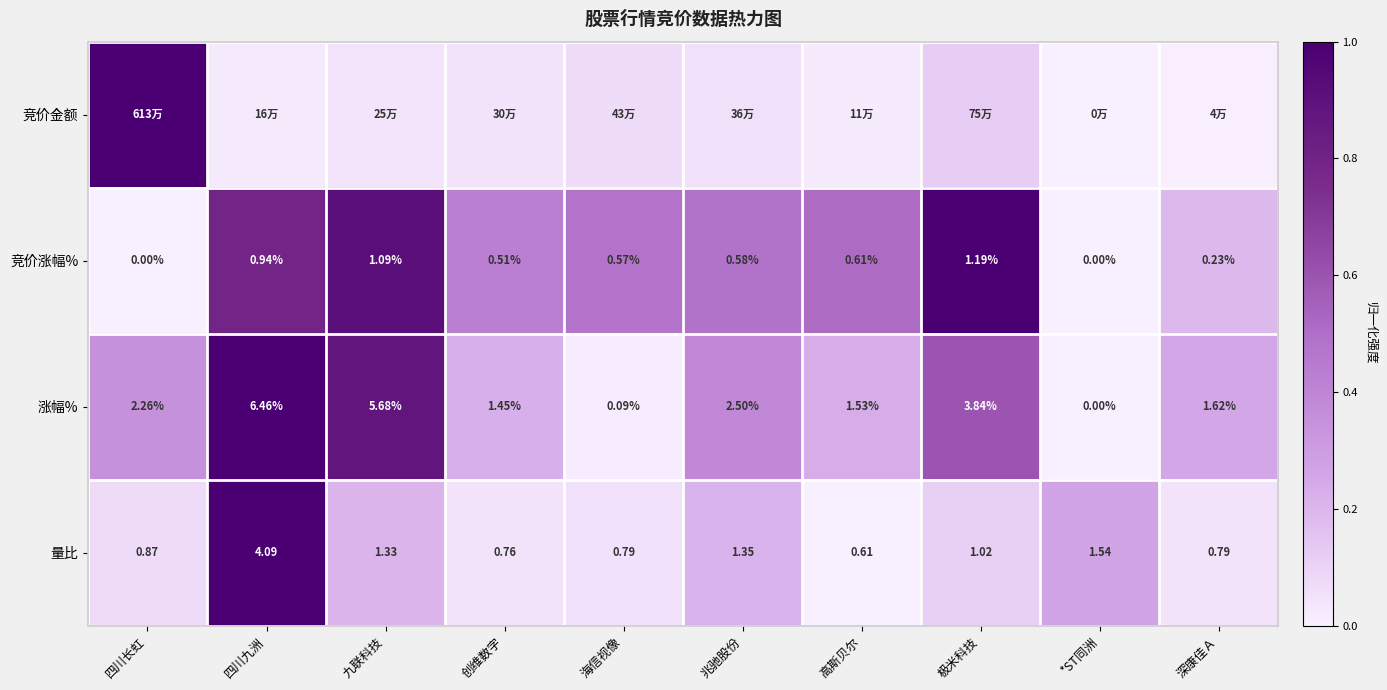

Where is 涨幅% nearest to the value 3?

兆驰股份